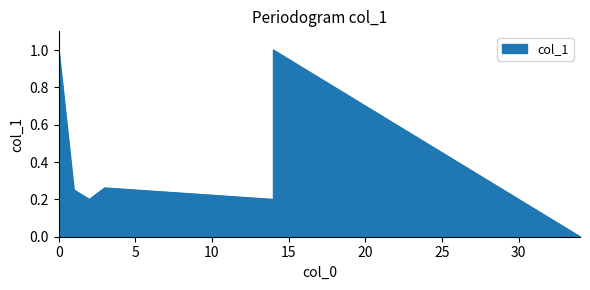

What is the label of the 12th point from the right?

1